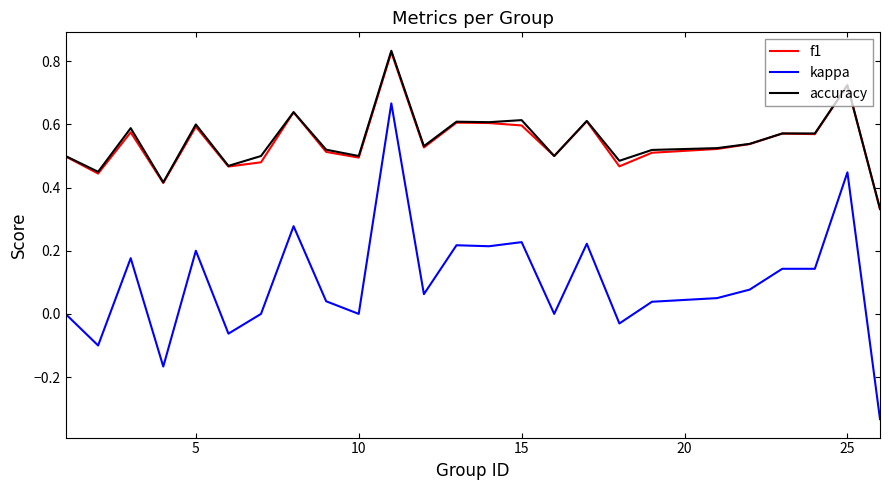

Is this an area chart (filled region under the line)?

No